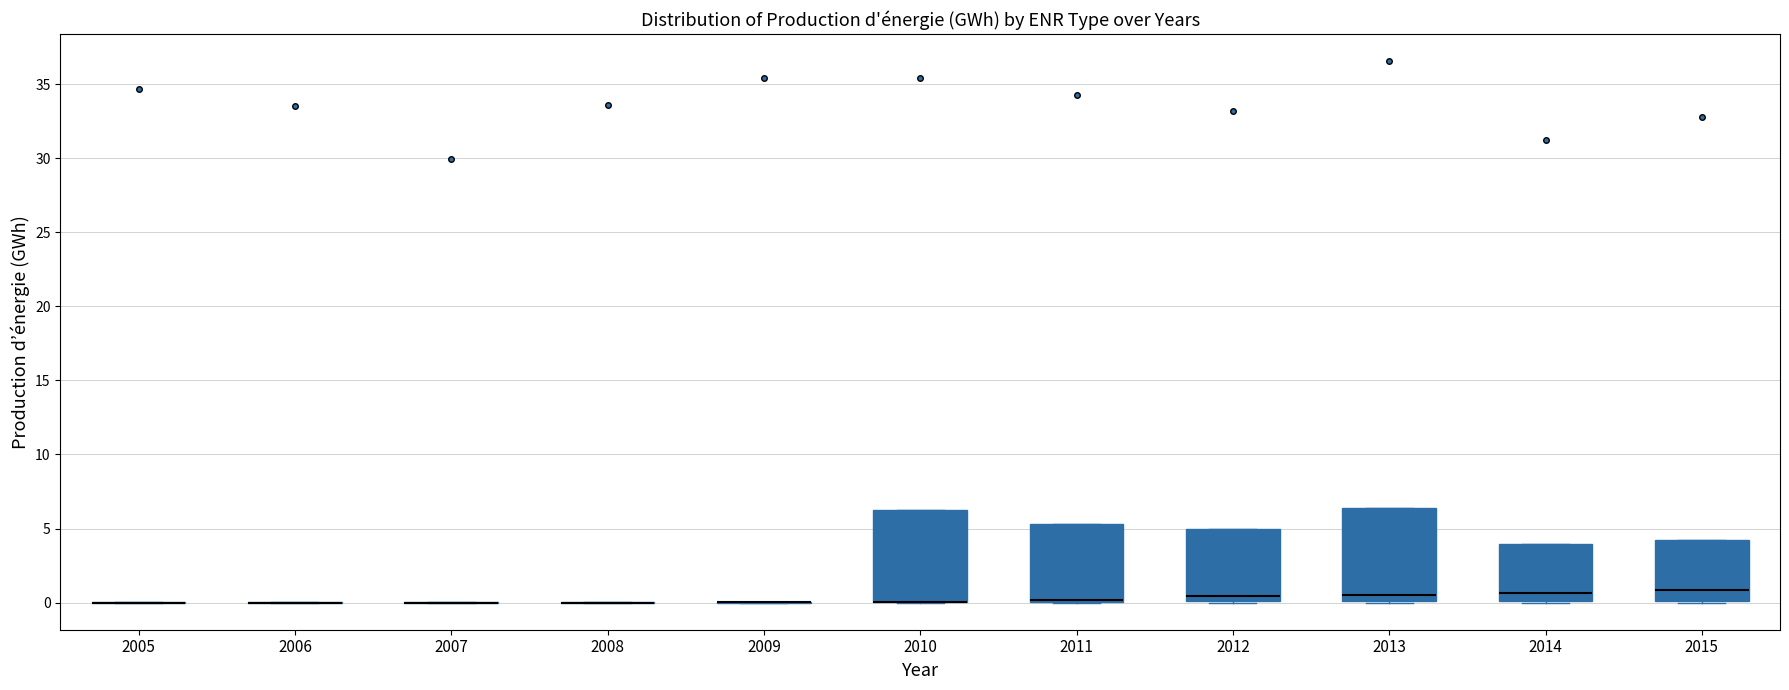

Reading left to right, transcribe this box plot: for each box, give where its median line is, the range the box spans, and where its two whiskers end, as read against the y-axis. The values are not printed on the chart, so give them approximately, as read against the axis.

2005: box collapsed to a line at 0.0, whiskers 0.0 to 0.0
2006: box collapsed to a line at 0.0, whiskers 0.0 to 0.0
2007: box collapsed to a line at 0.0, whiskers 0.0 to 0.0
2008: box collapsed to a line at 0.0, whiskers 0.0 to 0.0
2009: box collapsed to a line at 0.0, whiskers 0.0 to 0.0
2010: median 0.0 (drawn on the box's lower edge), box 0.0 to 6.5, whiskers 0.0 to 6.5
2011: median 0.0 (drawn on the box's lower edge), box 0.0 to 5.5, whiskers 0.0 to 5.5
2012: median 0.5, box 0.0 to 5.0, whiskers 0.0 to 5.0
2013: median 0.5, box 0.0 to 6.5, whiskers 0.0 to 6.5
2014: median 0.5, box 0.0 to 4.0, whiskers 0.0 to 4.0
2015: median 1.0, box 0.0 to 4.0, whiskers 0.0 to 4.0